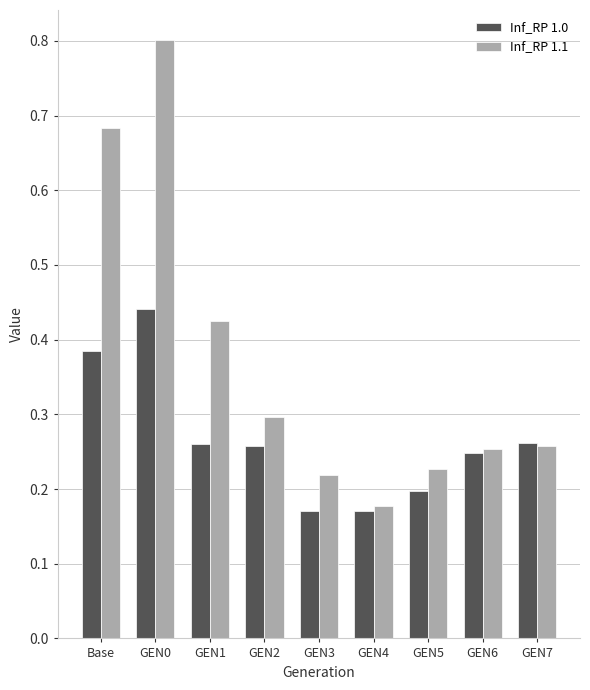

Which label corresponds to the largest value in the chart?

GEN0